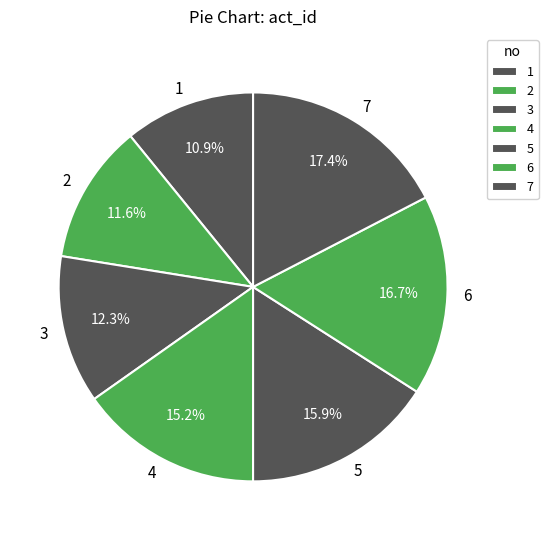

Rank the categories by value from highest to lowest.

7, 6, 5, 4, 3, 2, 1